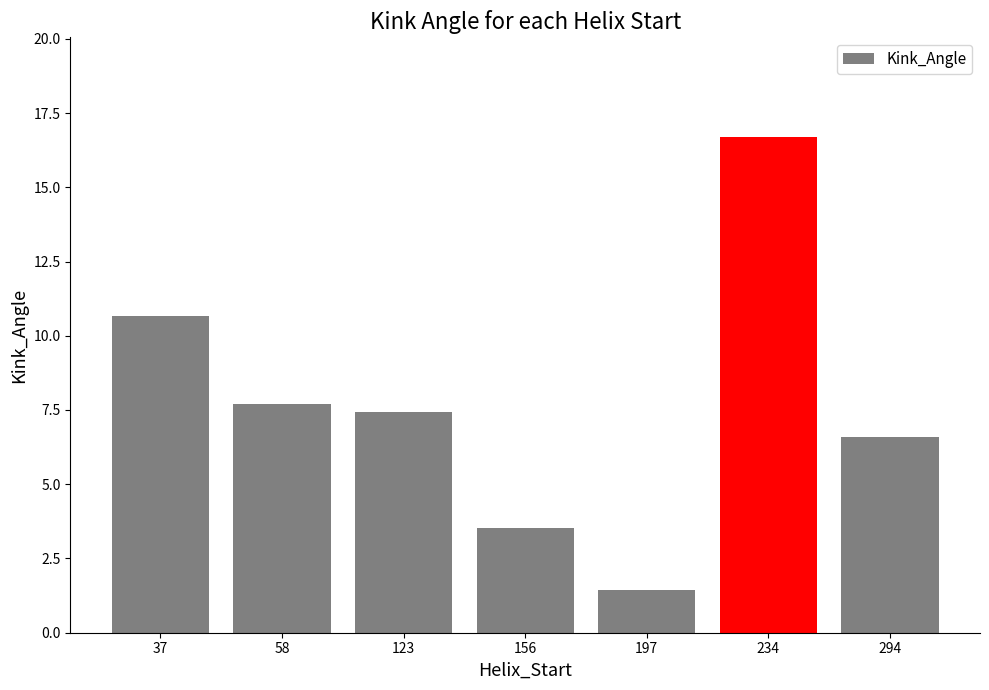

Reading left to right, list all the values displayed in this chart.

37=10.7	58=7.7	123=7.4	156=3.5	197=1.4	234=16.7	294=6.6